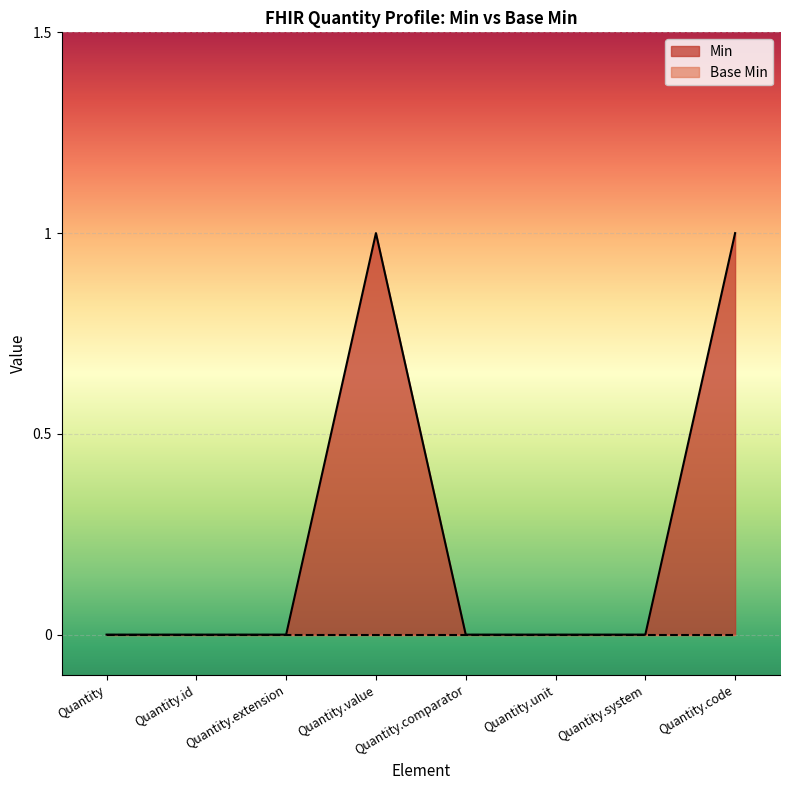

The value at Quantity.value is 1. True or false?

False